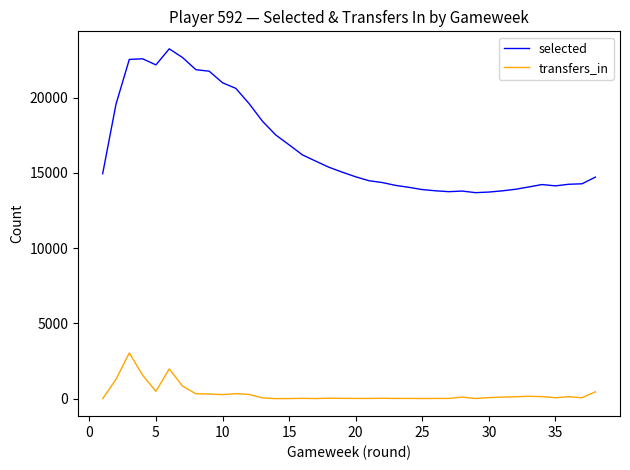

Which series has the widest spread of values?

selected